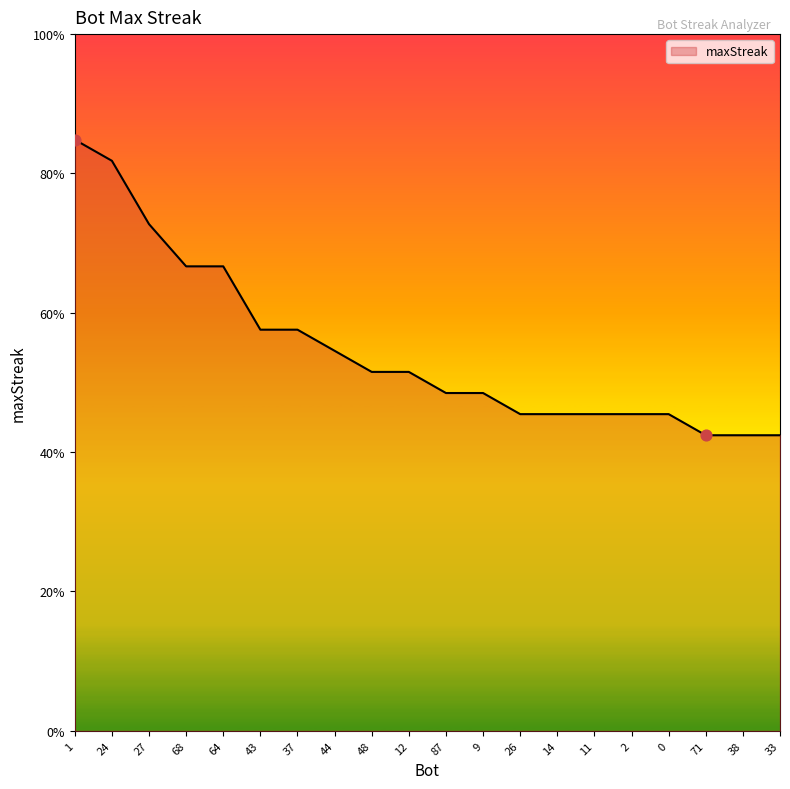

Which has a higher value, 64 or 48?

64